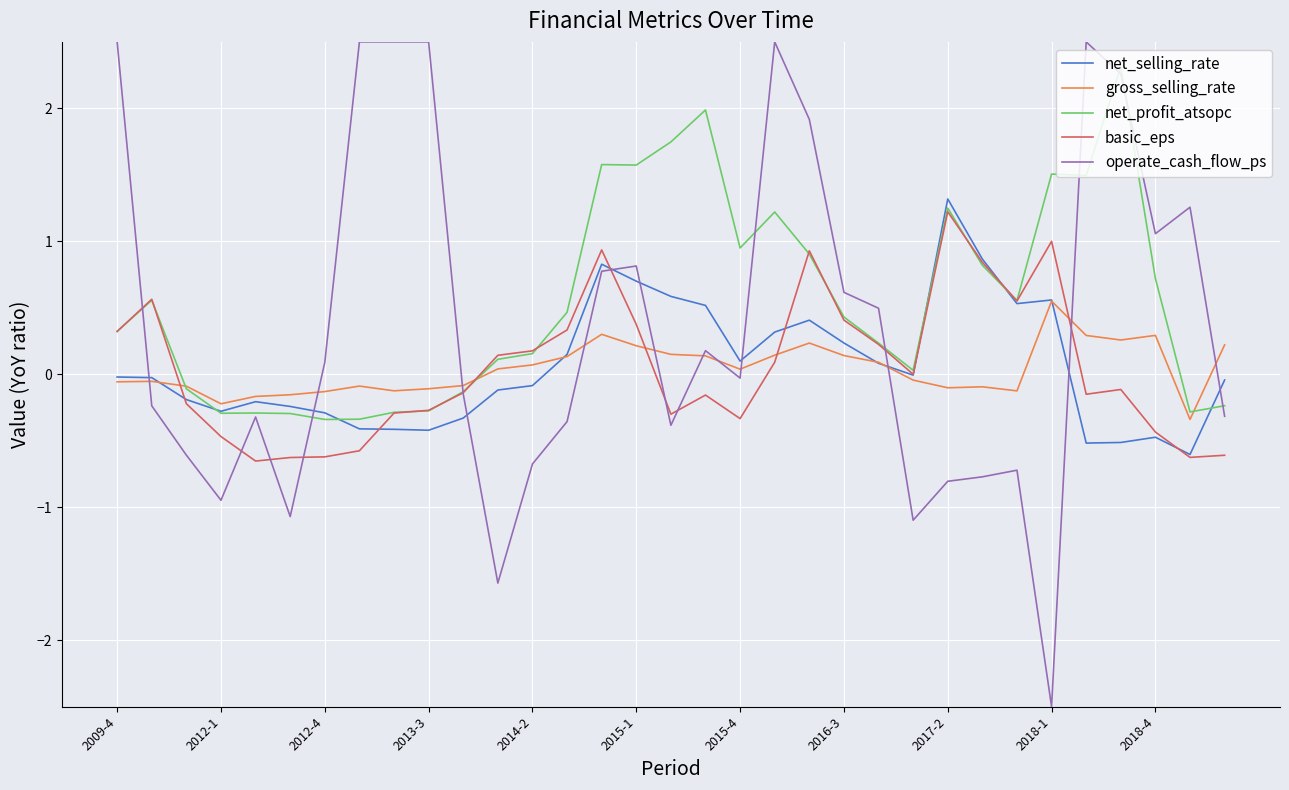

Which series has the largest range (max minus min)?

operate_cash_flow_ps